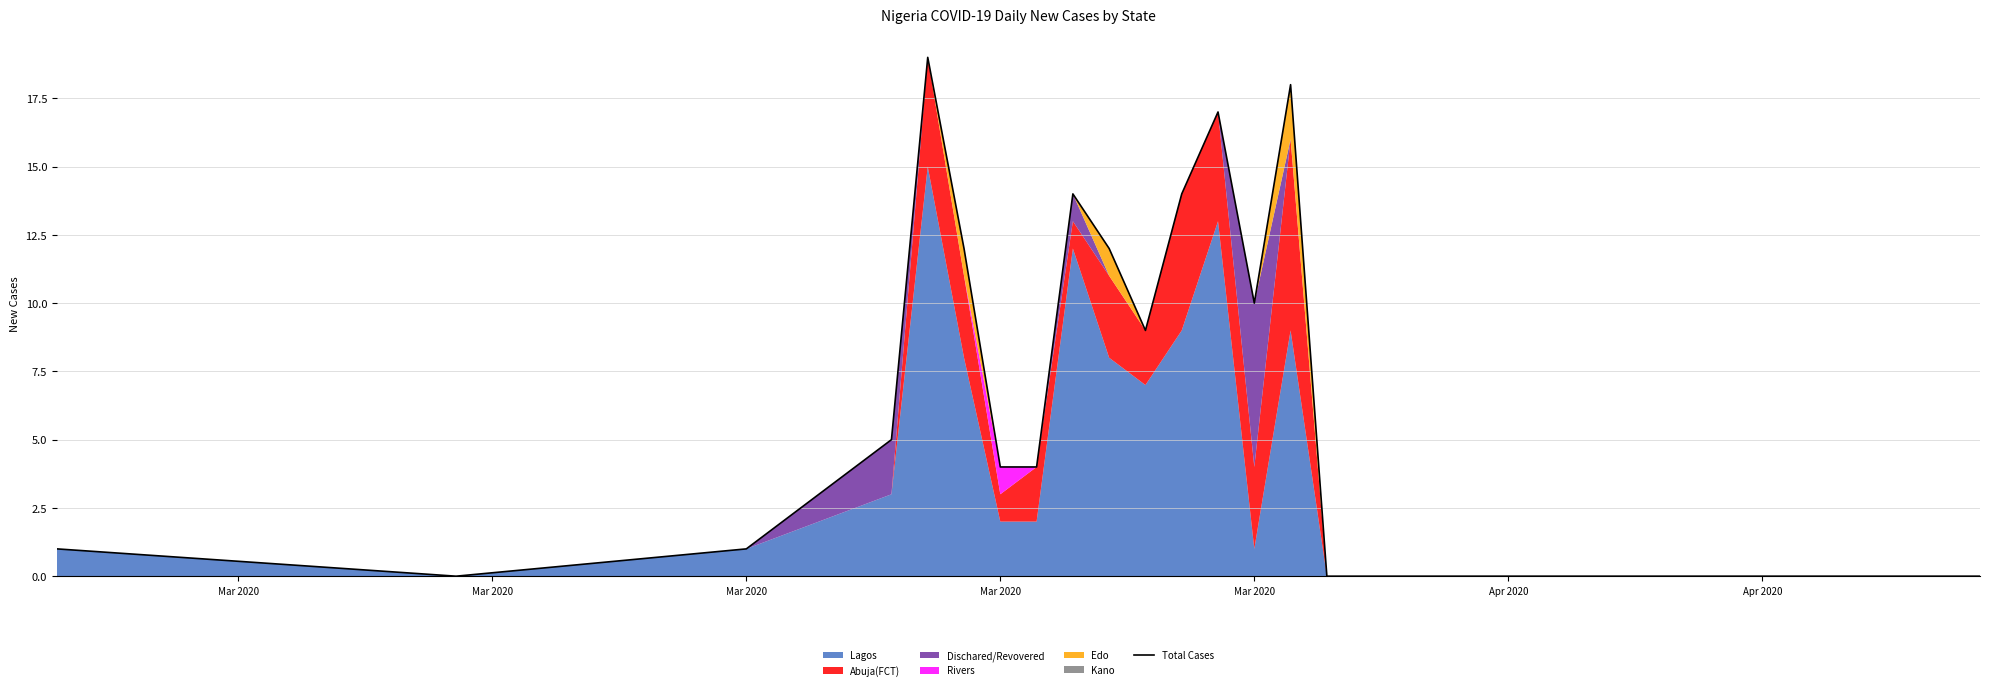

Which label corresponds to the smallest value in the chart?

Mar 2020